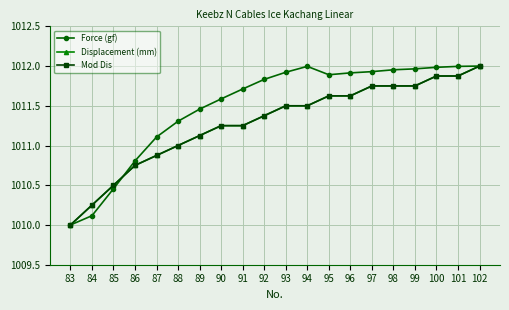

What is the difference between the maximum and minimum values in the Force (gf) series?

2.0